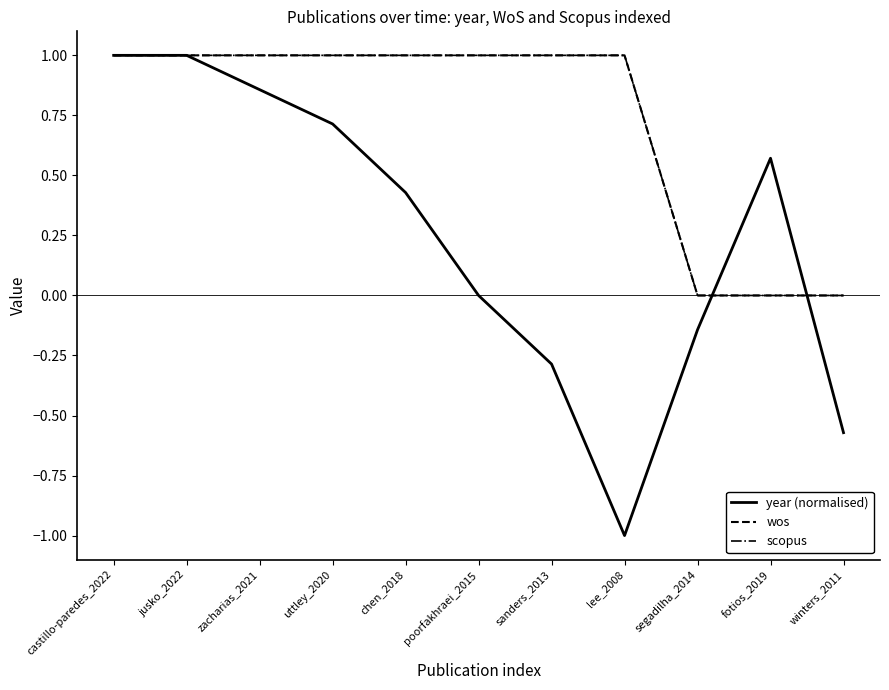

Does the chart have visible grid lines?

No